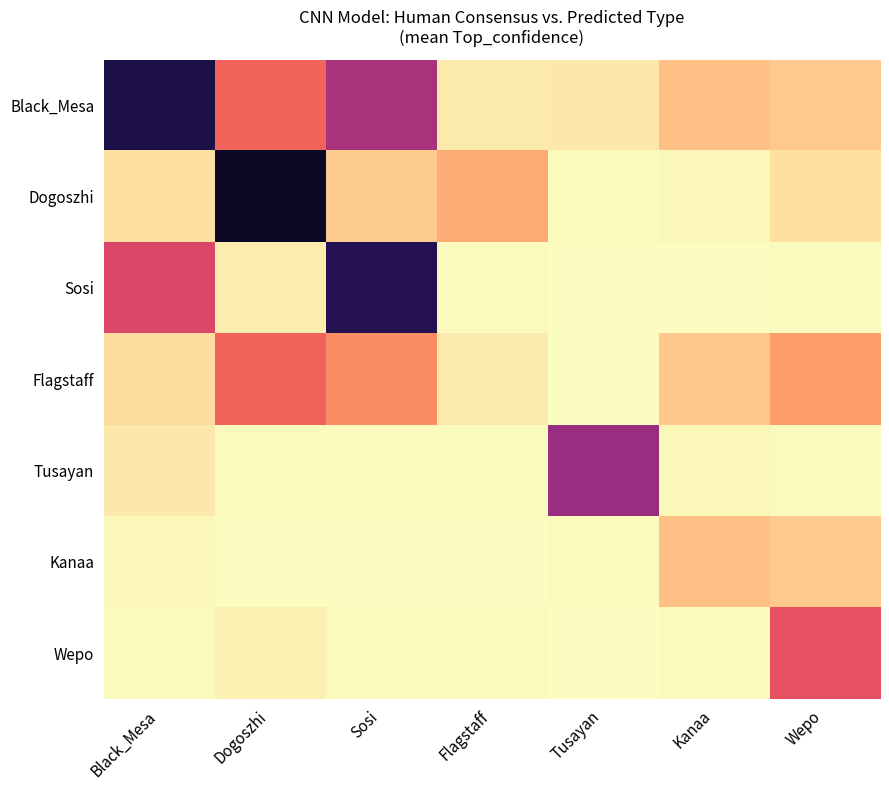

Reading left to right, list all the values displayed in this chart.

Black_Mesa: Black_Mesa=0.9	Dogoszhi=0.3	Sosi=0.5	Flagstaff=0.0	Tusayan=0.0	Kanaa=0.1	Wepo=0.1
Dogoszhi: Black_Mesa=0.1	Dogoszhi=0.9	Sosi=0.1	Flagstaff=0.2	Tusayan=0.0	Kanaa=0.0	Wepo=0.1
Sosi: Black_Mesa=0.4	Dogoszhi=0.0	Sosi=0.9	Flagstaff=0.0	Tusayan=0.0	Kanaa=0.0	Wepo=0.0
Flagstaff: Black_Mesa=0.1	Dogoszhi=0.3	Sosi=0.2	Flagstaff=0.0	Tusayan=0.0	Kanaa=0.1	Wepo=0.2
Tusayan: Black_Mesa=0.0	Dogoszhi=0.0	Sosi=0.0	Flagstaff=0.0	Tusayan=0.6	Kanaa=0.0	Wepo=0.0
Kanaa: Black_Mesa=0.0	Dogoszhi=0.0	Sosi=0.0	Flagstaff=0.0	Tusayan=0.0	Kanaa=0.1	Wepo=0.1
Wepo: Black_Mesa=0.0	Dogoszhi=0.0	Sosi=0.0	Flagstaff=0.0	Tusayan=0.0	Kanaa=0.0	Wepo=0.4